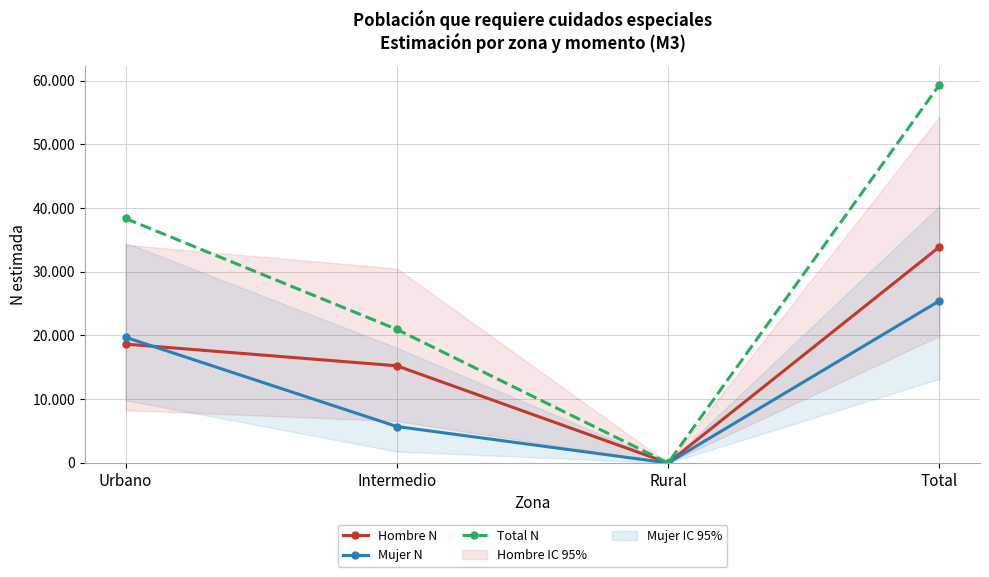

Between Rural and Total, which series saw the biggest shift?

Total N